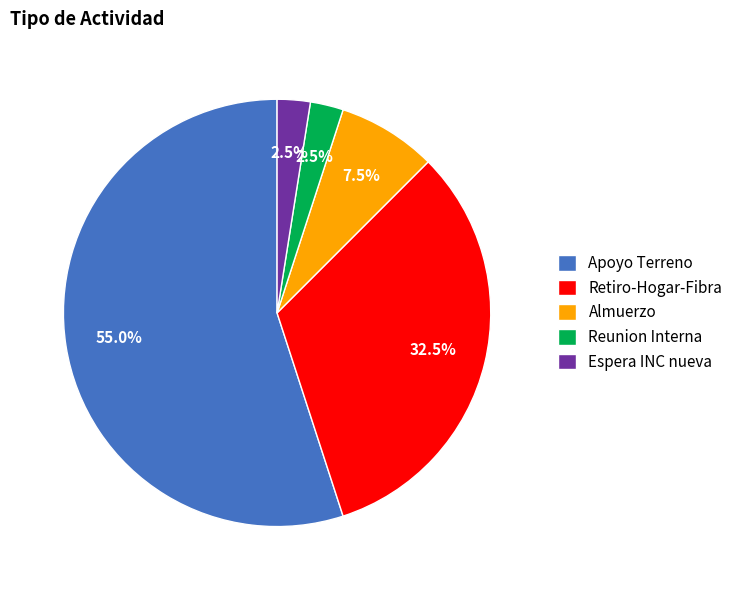

Is Espera INC nueva the majority of the pie?

No